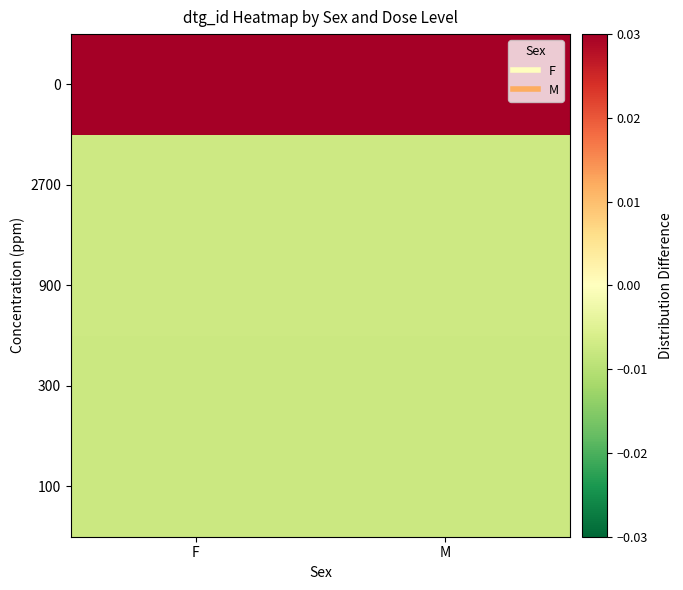

Count the number of categories in the chart.

2